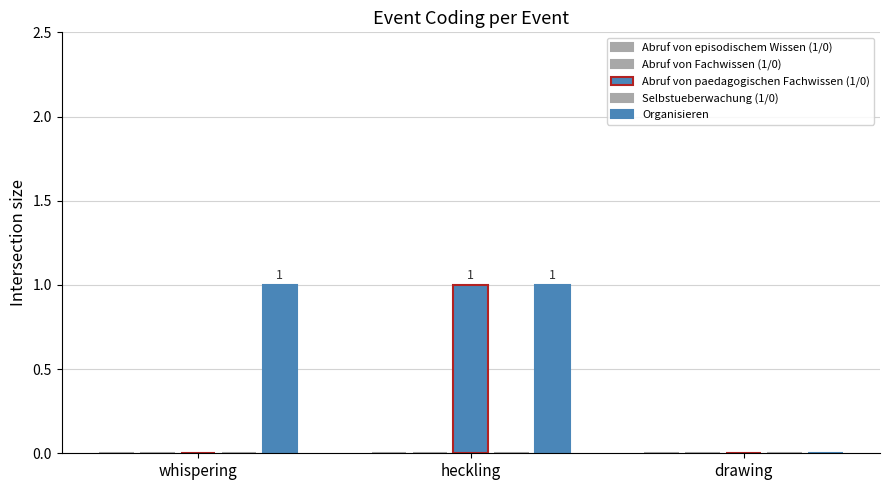

Are the bars grouped side by side (vs. stacked)?

Yes